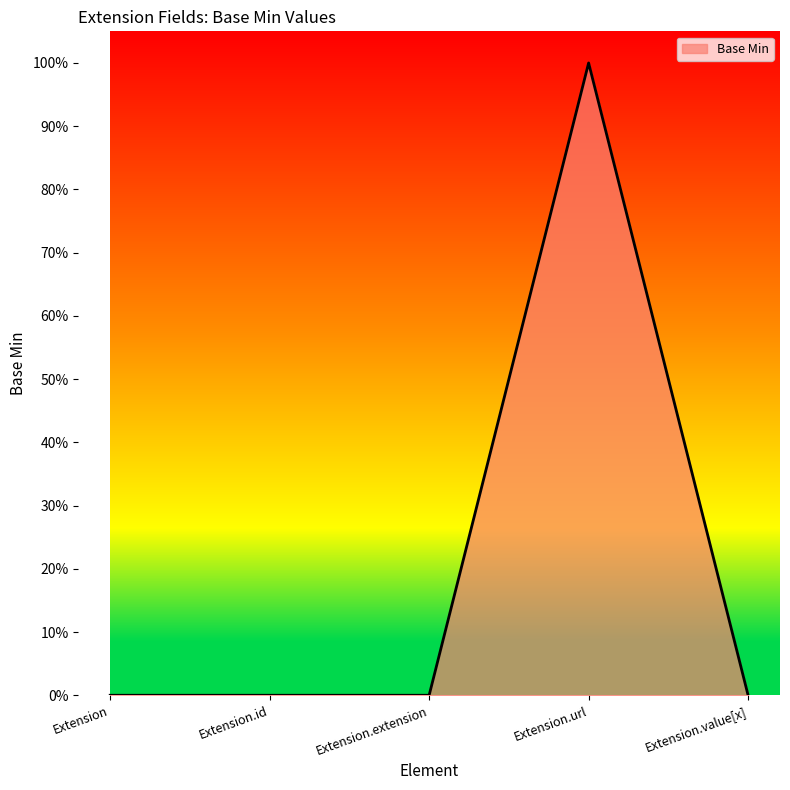

Which has a higher value, Extension.id or Extension.value[x]?

Extension.id